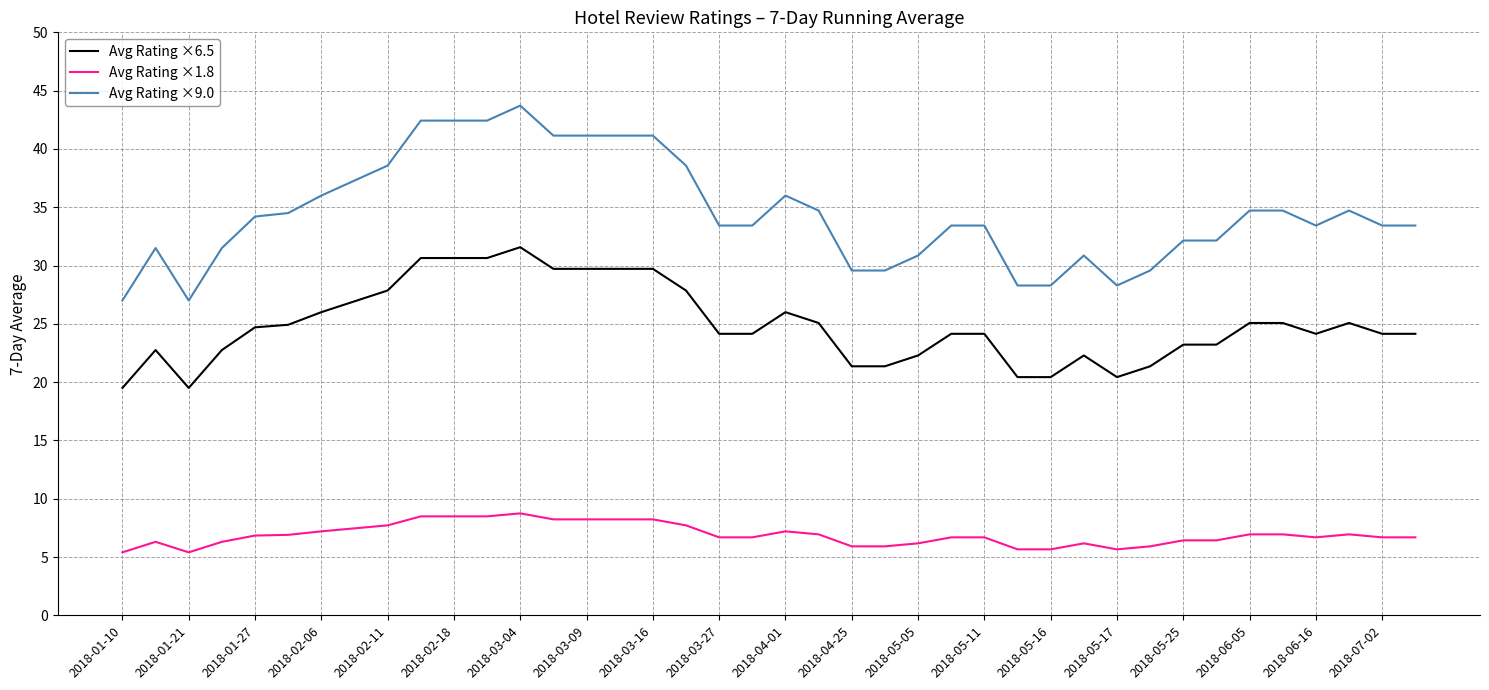

What is the highest value of the Avg Rating ×6.5 series?

31.6